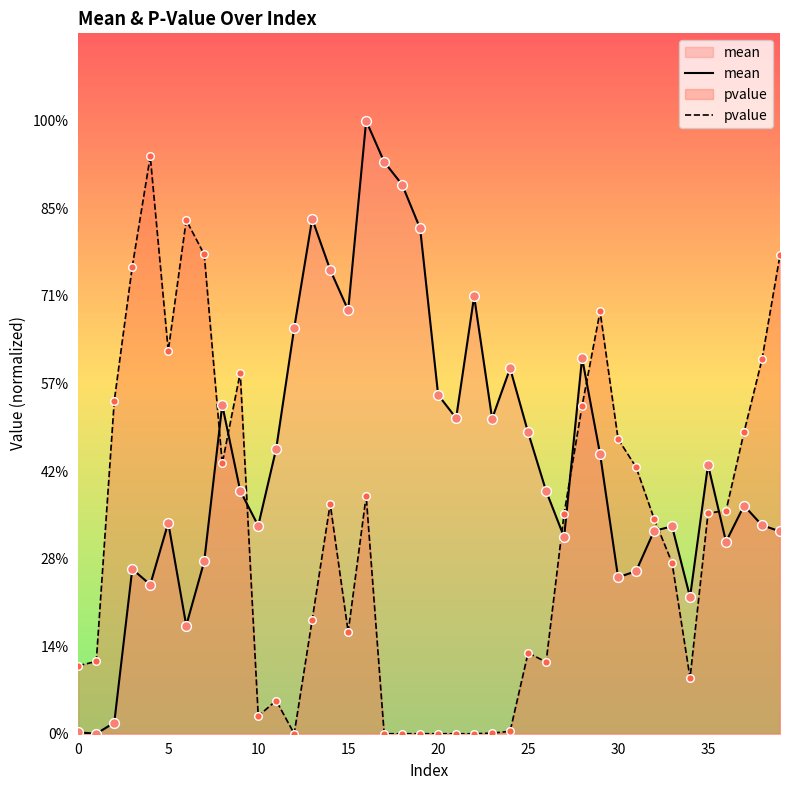

Which series contains the highest Y value?

mean